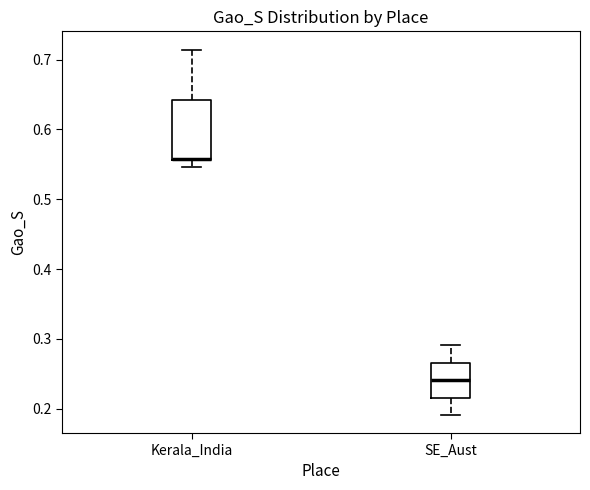

Reading left to right, read every box against the y-axis: the position of its median line, the range the box covers, and the ends of its whiskers. The values are not printed on the chart, so give them approximately, as read against the axis.

Kerala_India: median 0.56 (drawn on the box's lower edge), box 0.56 to 0.64, whiskers 0.55 to 0.71
SE_Aust: median 0.24, box 0.22 to 0.27, whiskers 0.19 to 0.29